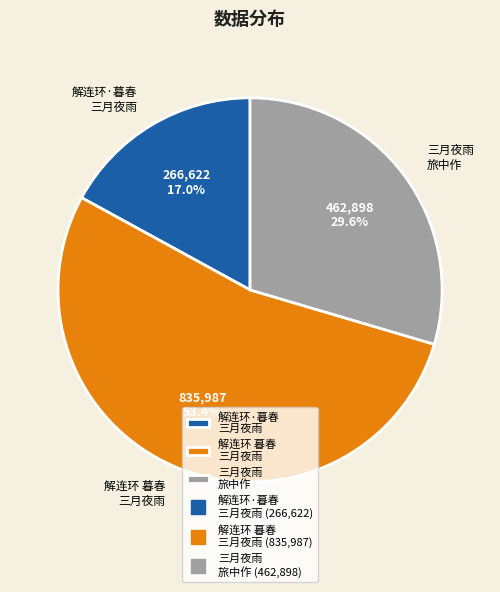

Which category accounts for the majority?

解连环 暮春 三月夜雨